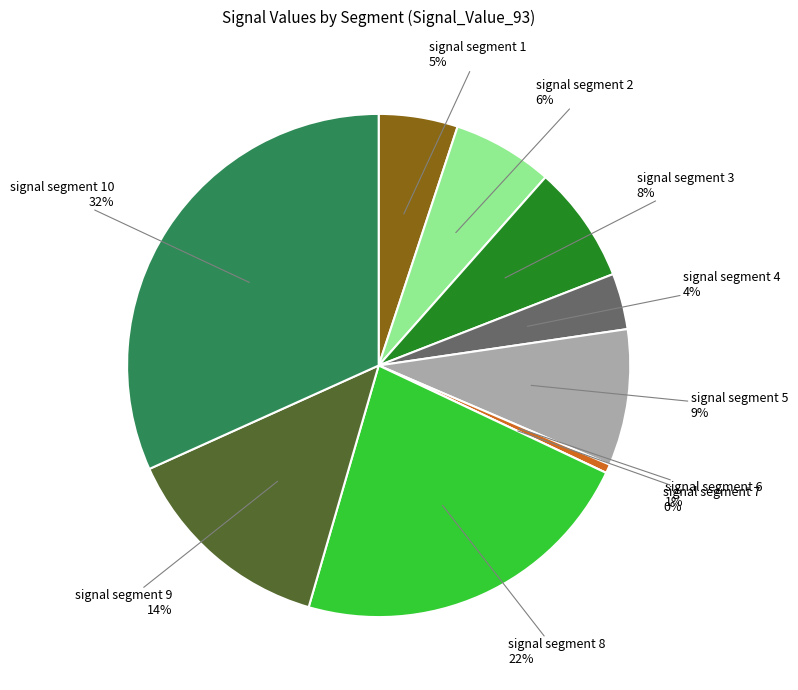

Combined, do signal segment 10 and signal segment 4 account for over 50%?

No